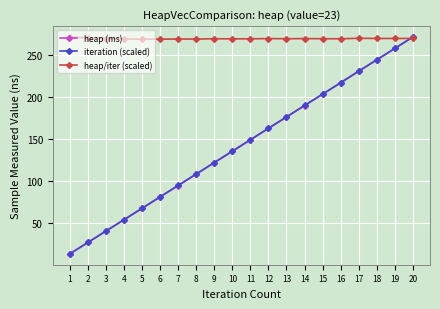

At how many categories does at least one series exceed 50?

20